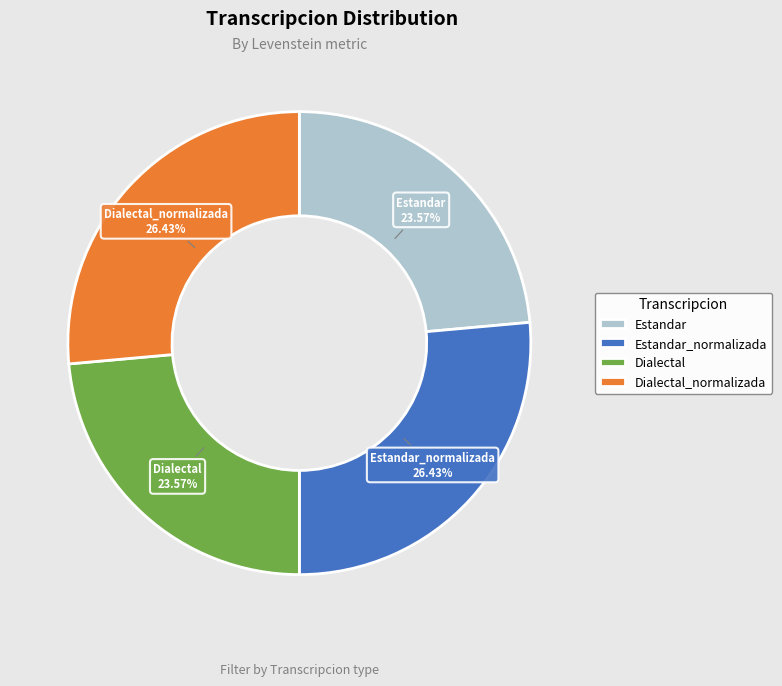

Approximately how many times larger is the value at Dialectal compared to Estandar_normalizada?

0.9